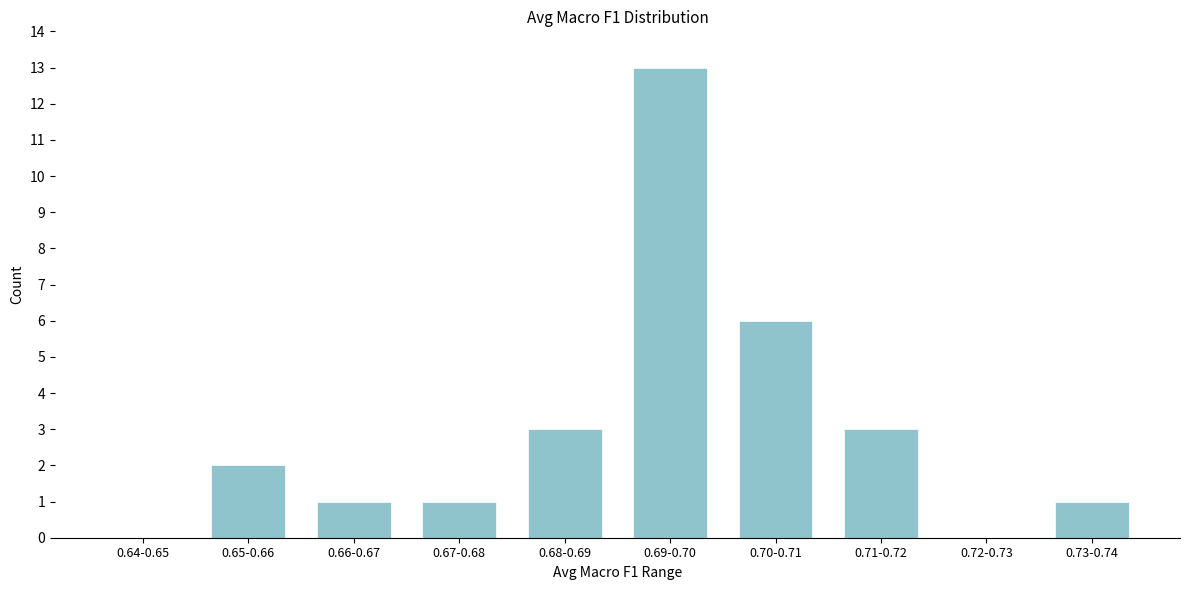

Reading left to right, what are all the values shown in this chart?

0.64-0.65=0	0.65-0.66=2	0.66-0.67=1	0.67-0.68=1	0.68-0.69=3	0.69-0.70=13	0.70-0.71=6	0.71-0.72=3	0.72-0.73=0	0.73-0.74=1